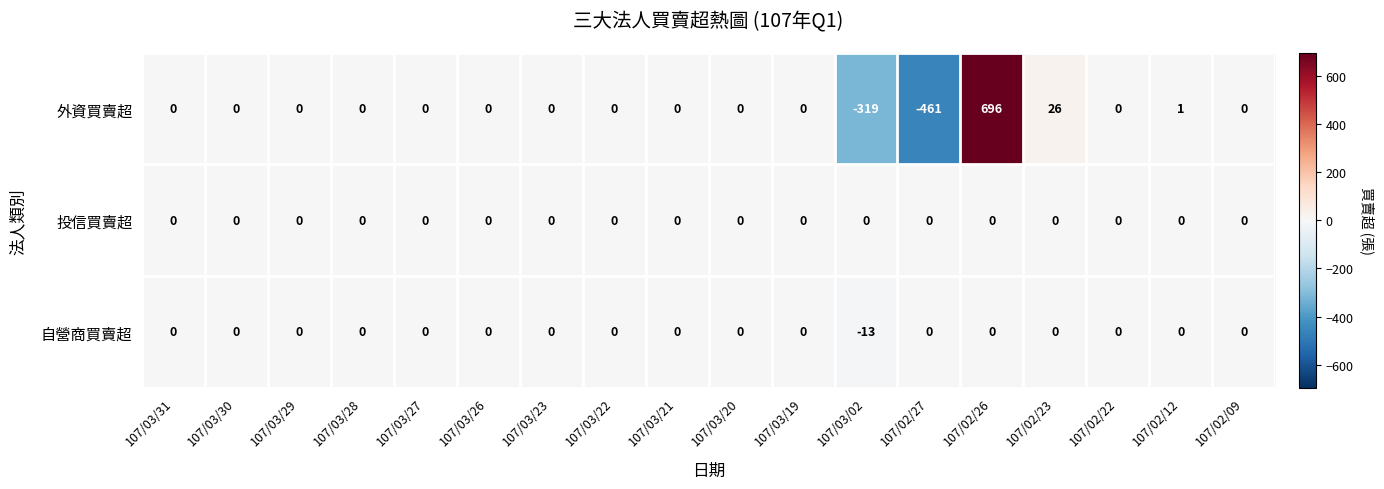

What is the minimum value shown in the chart?

-461